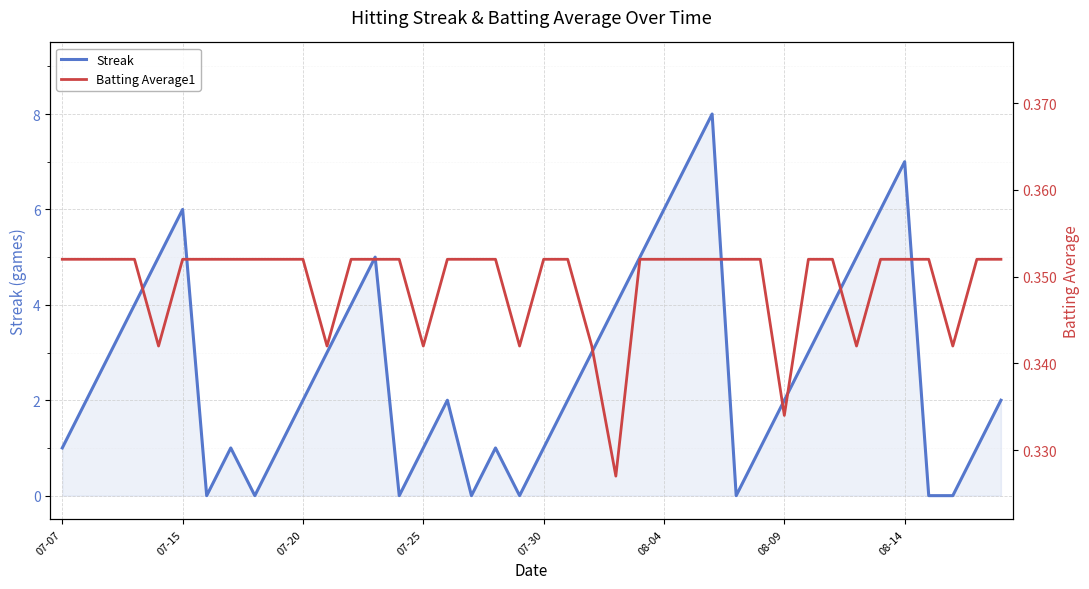

How many lines are shown in the chart?

2